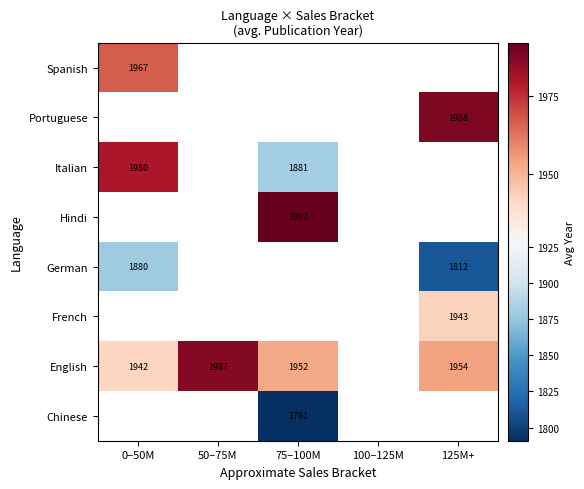

Which has a higher value, 100–125M or 75–100M?

75–100M